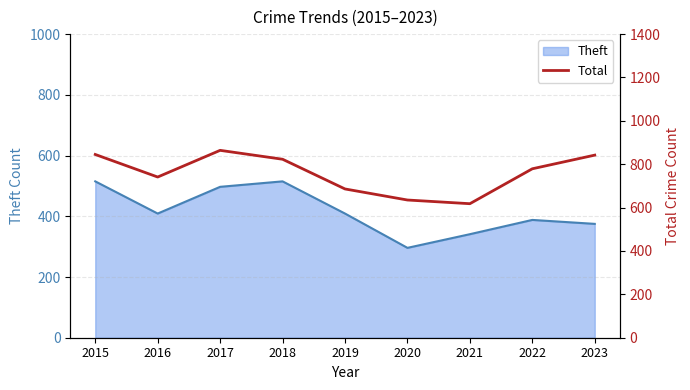

Between 2021 and 2017, which is larger?

2017